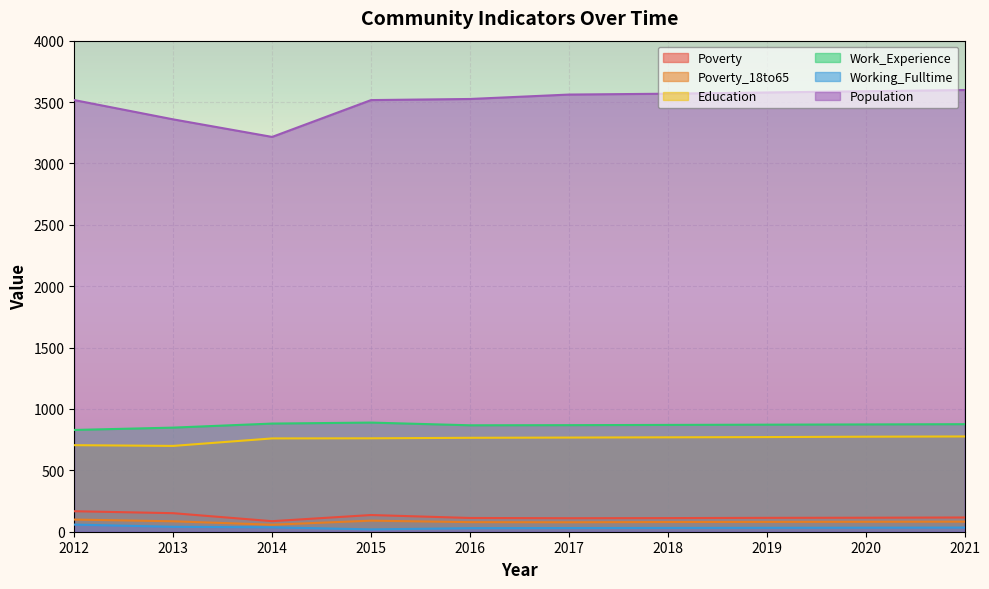

True or false: Education has a value of 699 at 2013.

True